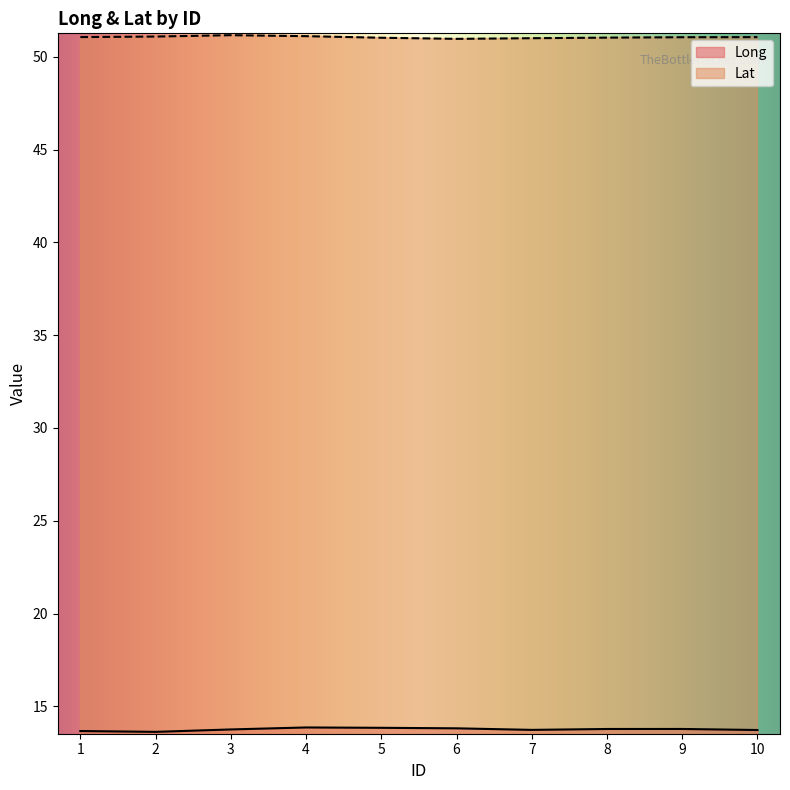

At 9, list the series in order from smallest to largest.

Long, Lat